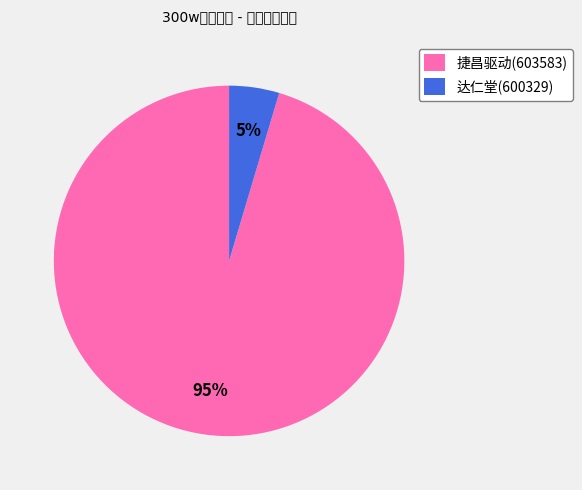

What is the majority slice?

捷昌驱动(603583)